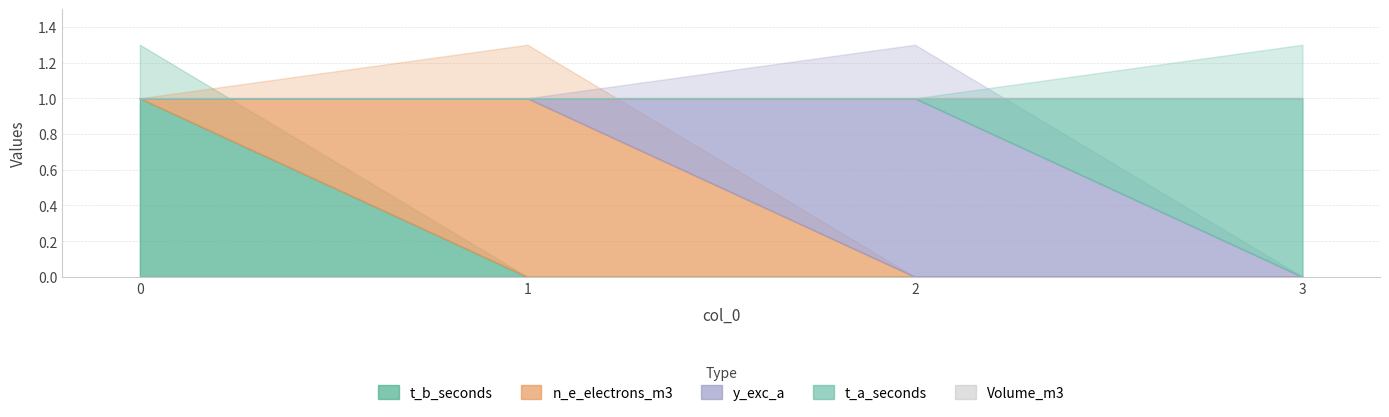

Reading left to right, what are all the values shown in this chart?

t_b_seconds: 1	0	0	0
n_e_electrons_m3: 0	1	0	0
y_exc_a: 0	0	1	0
t_a_seconds: 0	0	0	1
Volume_m3: 0	0	0	0